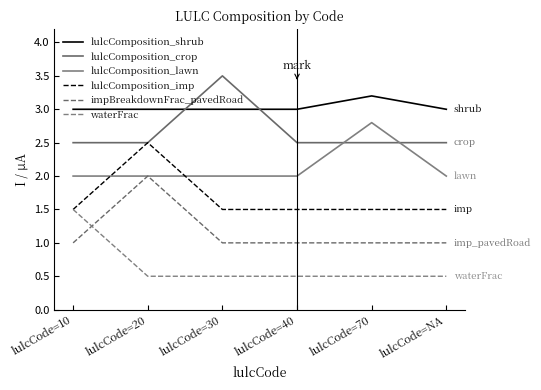

Which series has the largest total across all categories?

lulcComposition_shrub